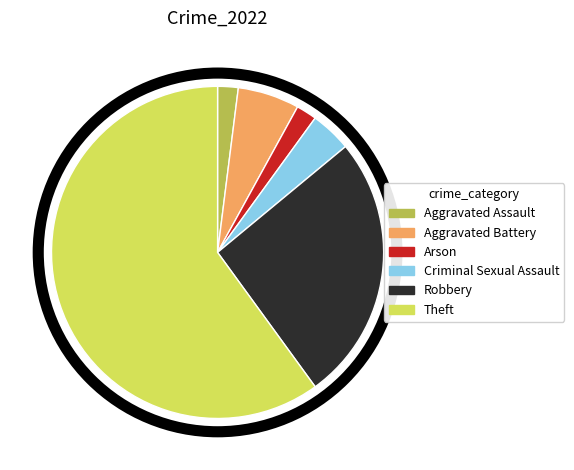

Count the number of slices in the pie.

6